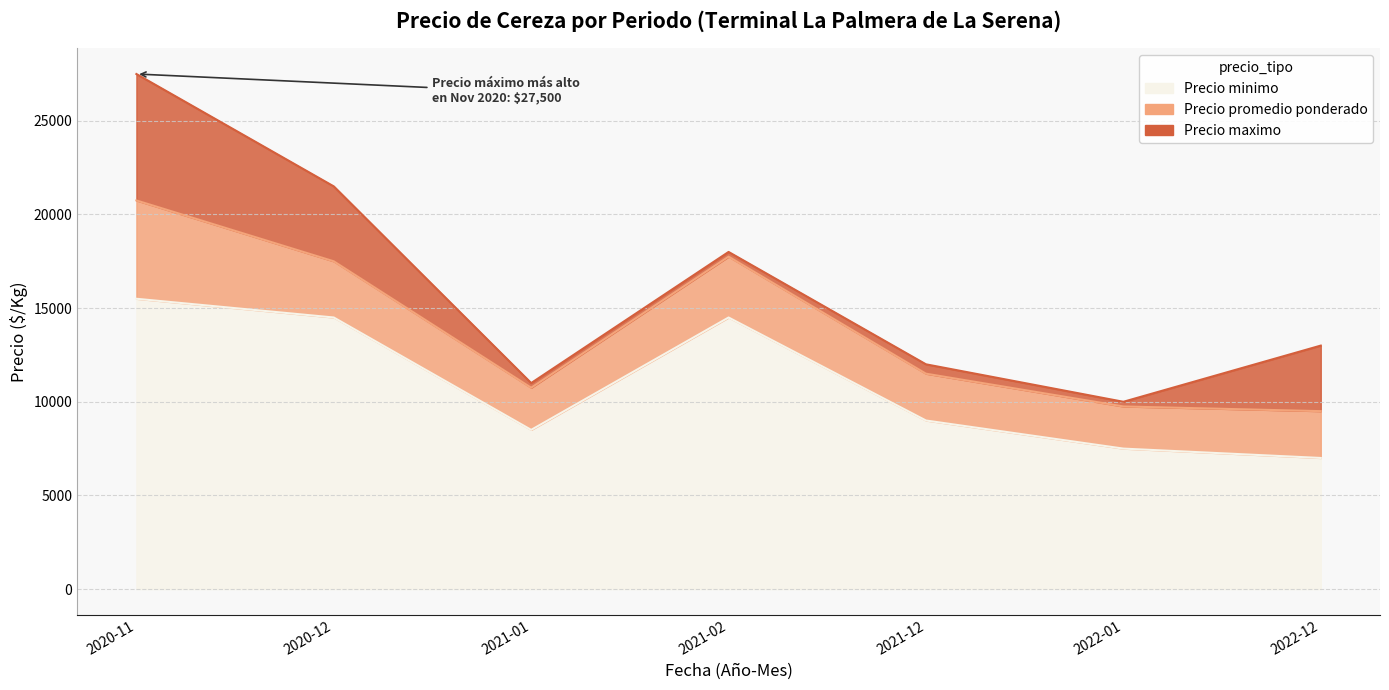

Rank the series by their average value, from highest to lowest.

Precio maximo, Precio promedio ponderado, Precio minimo